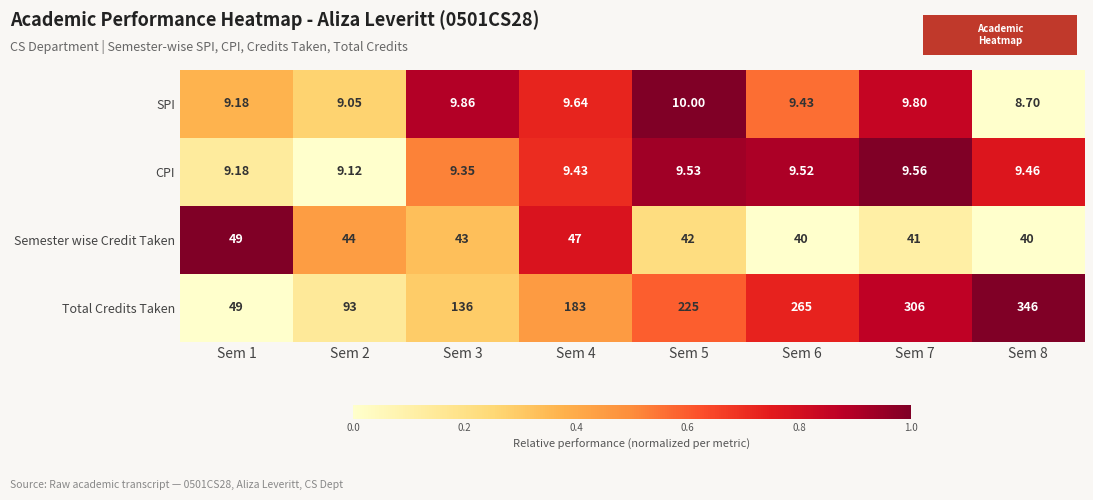

List the series in order of their peak value, lowest first.

CPI, SPI, Semester wise Credit Taken, Total Credits Taken